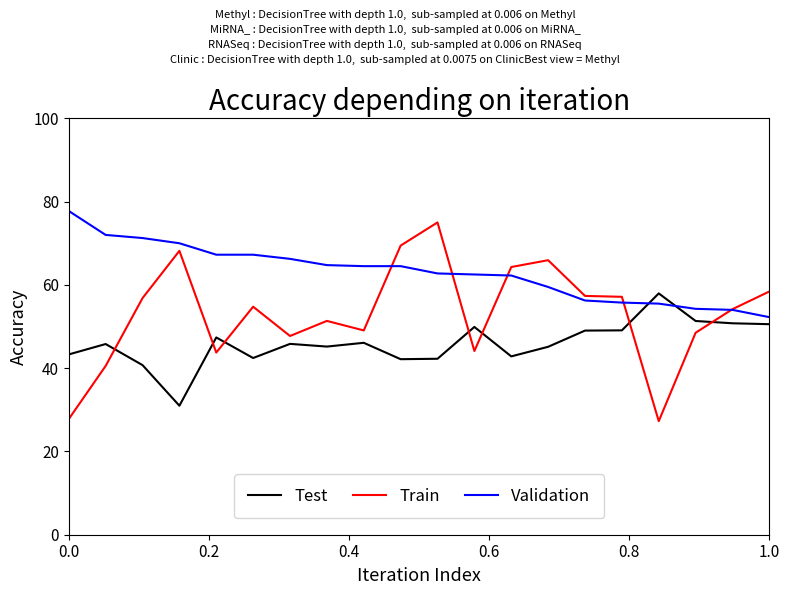

Which series has the widest spread of values?

Train